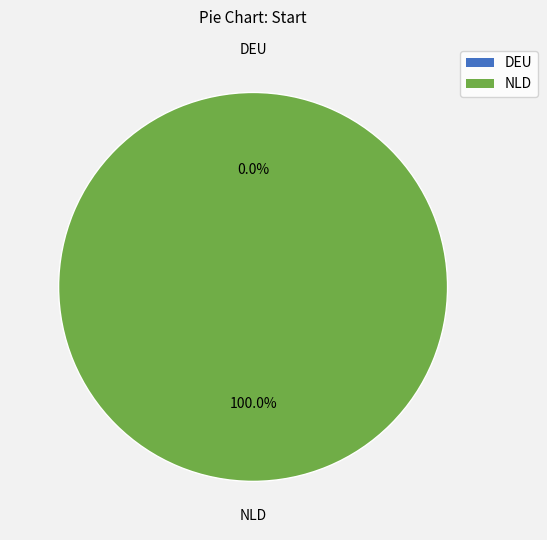

Combined, do NLD and DEU account for over 50%?

Yes